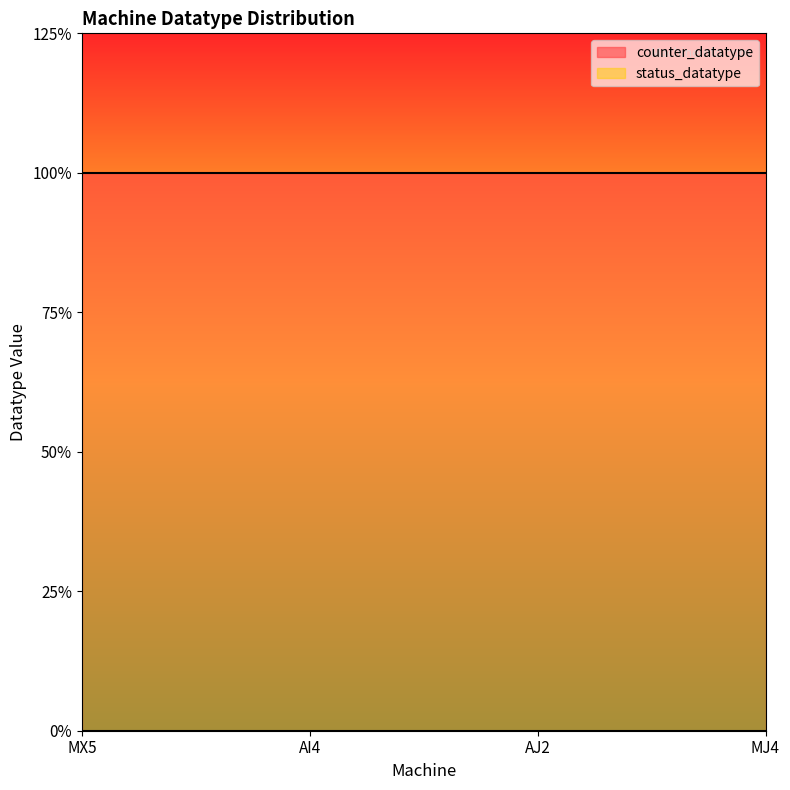

Is it true that counter_datatype equals 2 at MJ4?

True